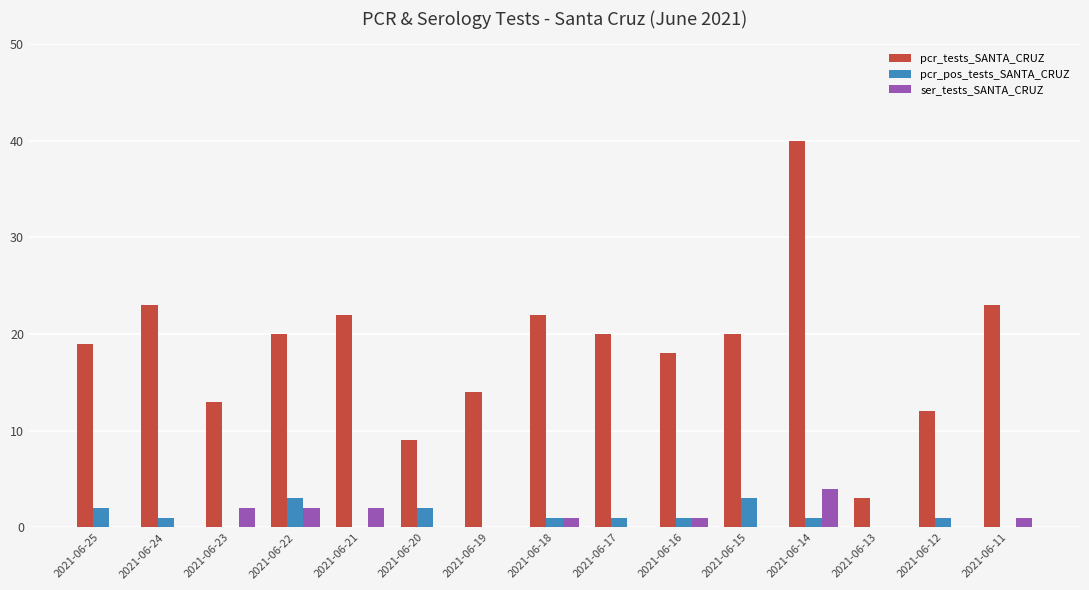

What is the maximum value for ser_tests_SANTA_CRUZ?

4